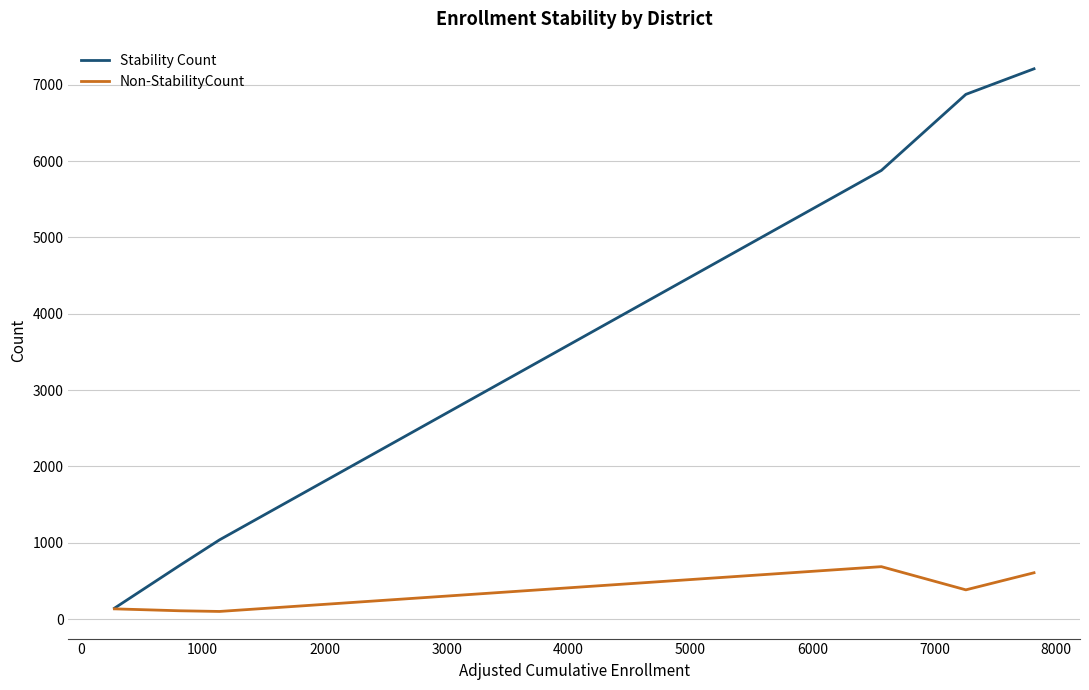

What is the maximum value shown in the chart?

7210